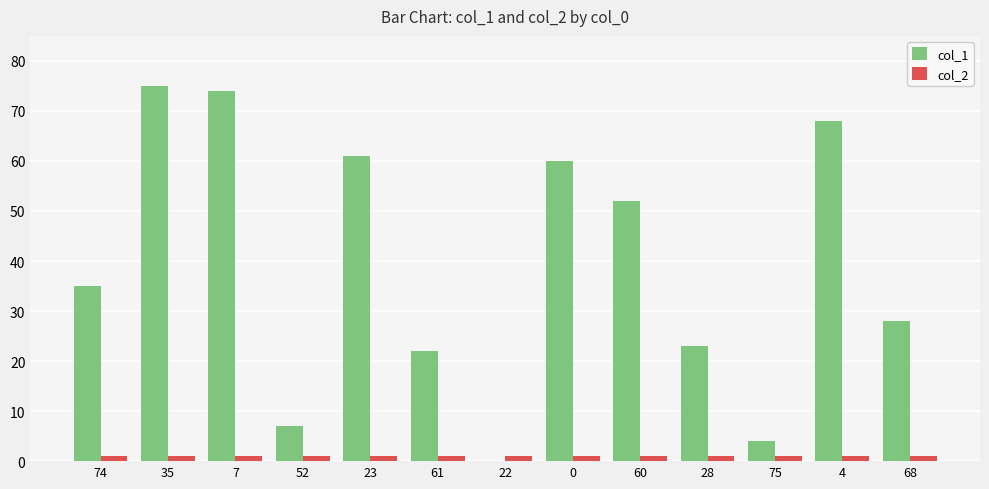

Reading right to left, extract all data points from this chart.

col_1: 68=28	4=68	75=4	28=23	60=52	0=60	22=0	61=22	23=61	52=7	7=74	35=75	74=35
col_2: 68=1	4=1	75=1	28=1	60=1	0=1	22=1	61=1	23=1	52=1	7=1	35=1	74=1